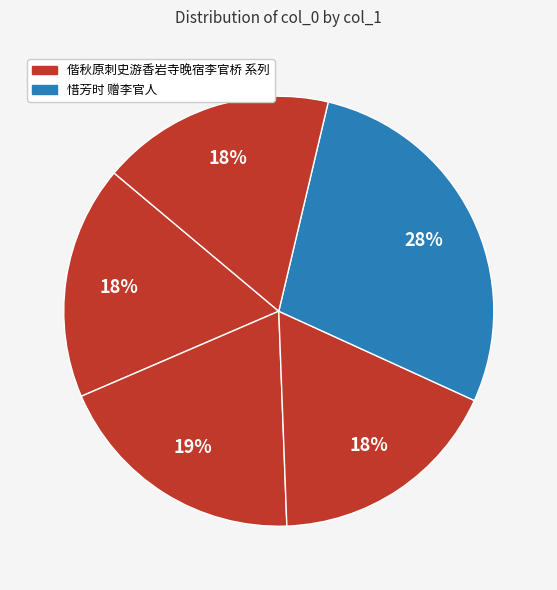

How many slices are in this pie chart?

5